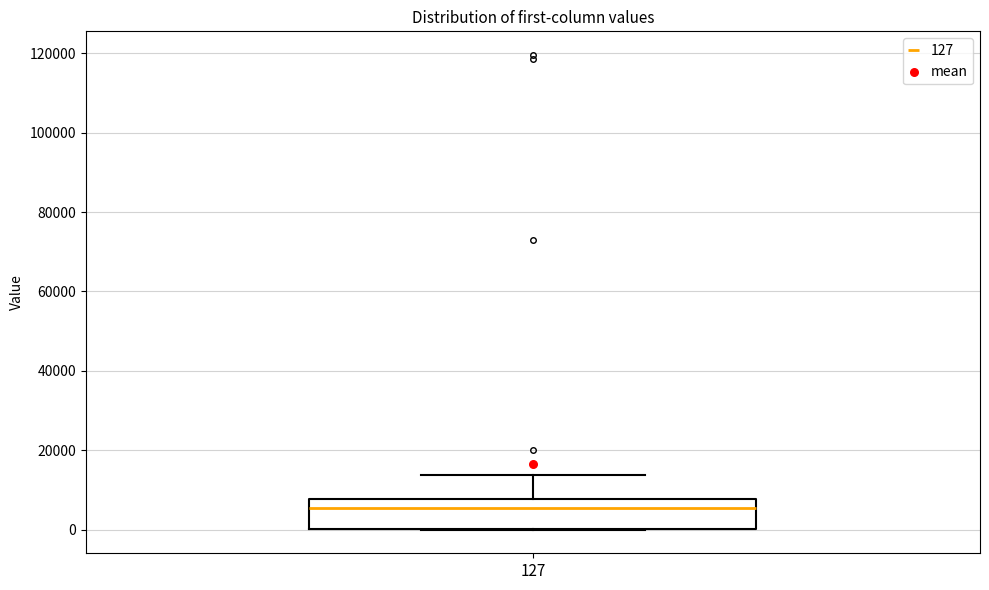

Read this box plot against the y-axis: the position of the median line, the range covered by the box, and the ends of both whiskers. The values are not printed on the chart, so give them approximately, as read against the axis.

median 6000, box 0 to 8000, whiskers 0 to 14000